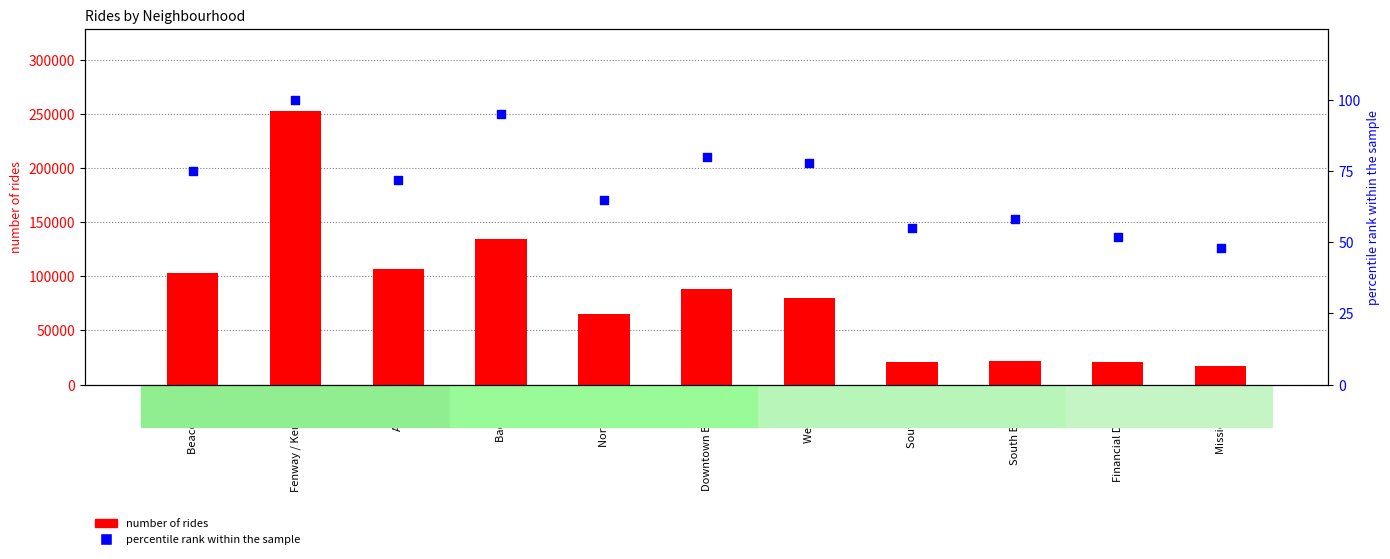

Which series has the largest total across all categories?

number of rides